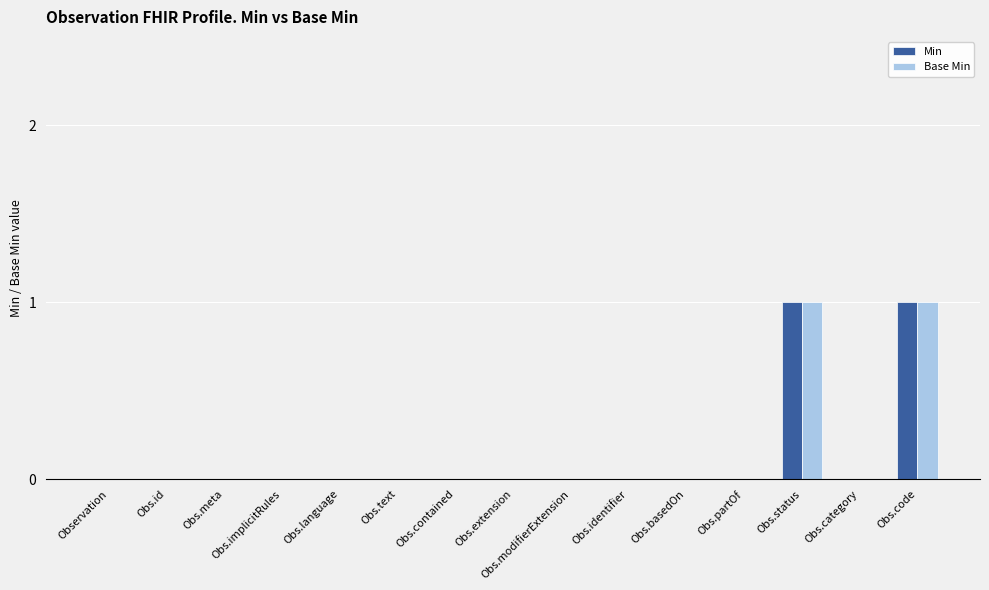

The value of Min at Obs.modifierExtension is 0. True or false?

True